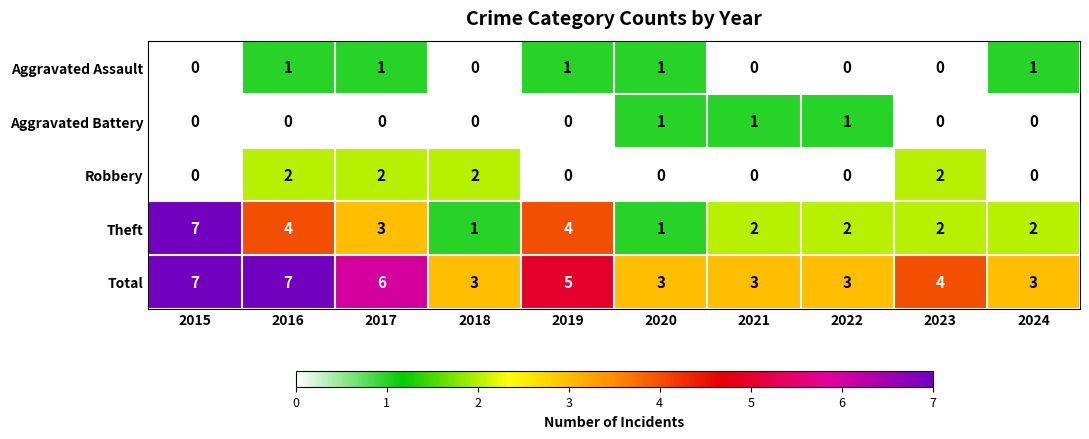

What is the difference between the maximum and minimum values in the Total series?

4